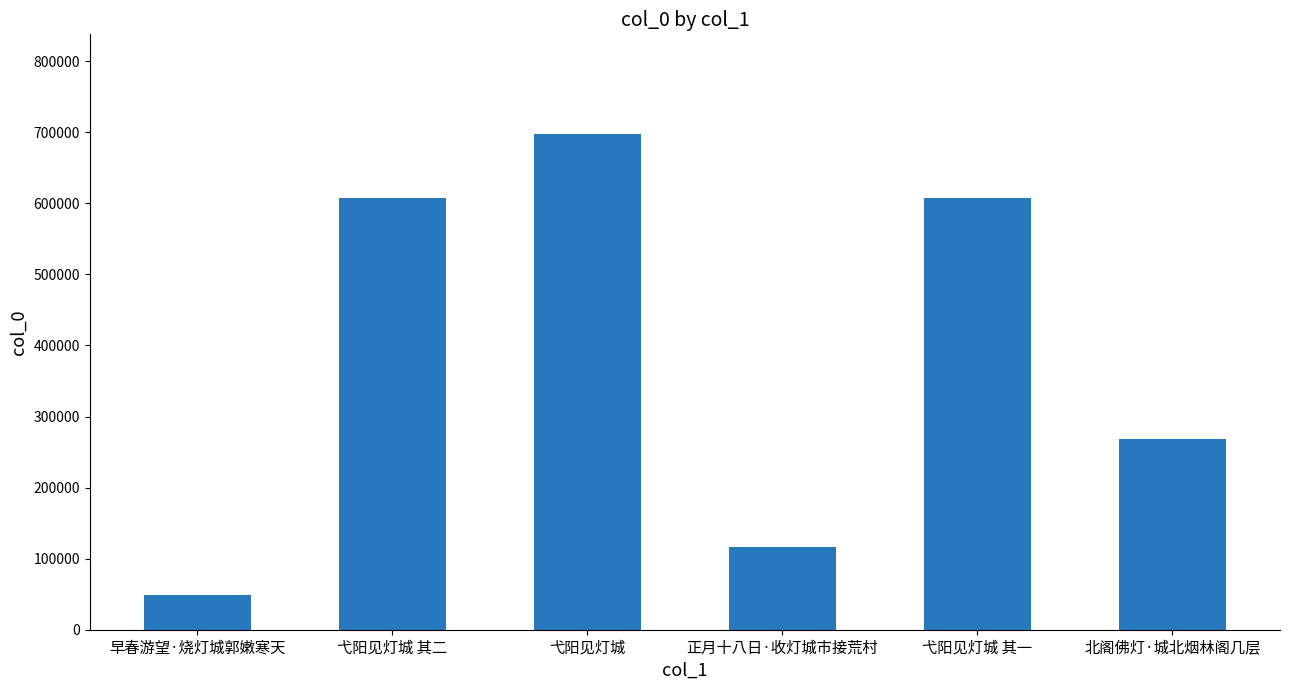

The value at 弋阳见灯城 其二 is 607999. True or false?

True